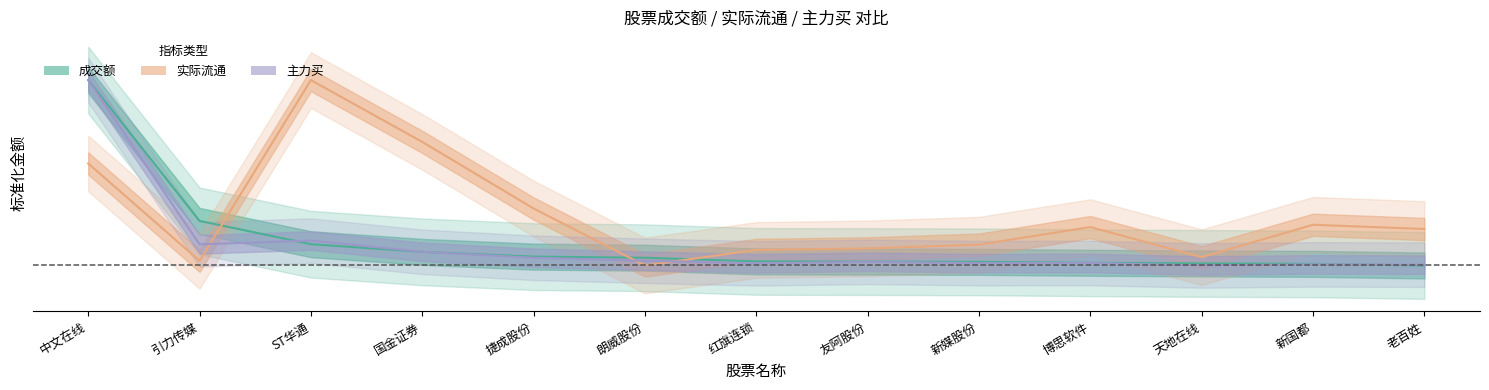

What is the average value of the 主力买 series?

0.1